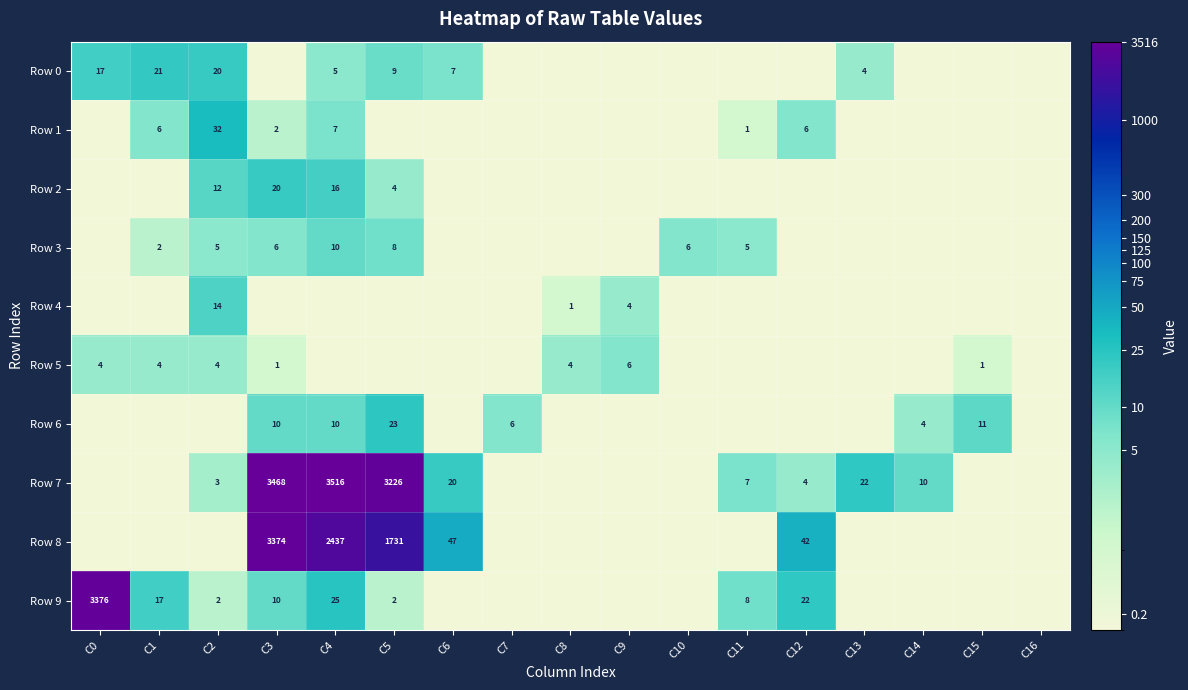

The Row 4 series shows 2 at C8. True or false?

False